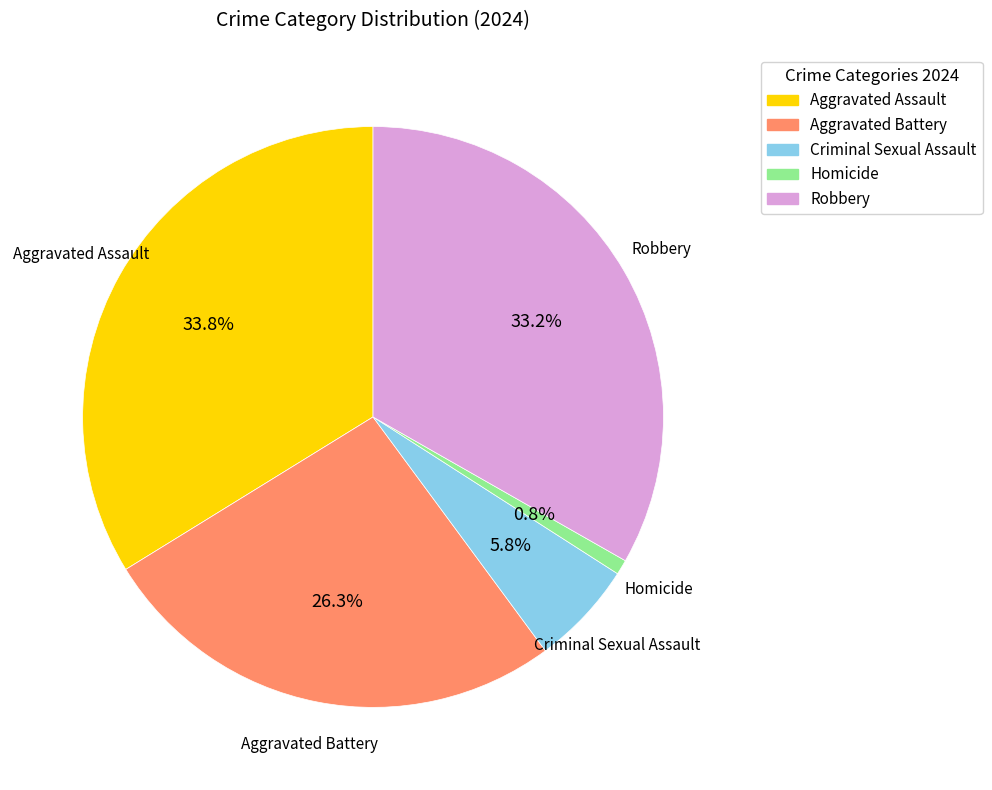

Is it true that Robbery is 33% of the pie?

True